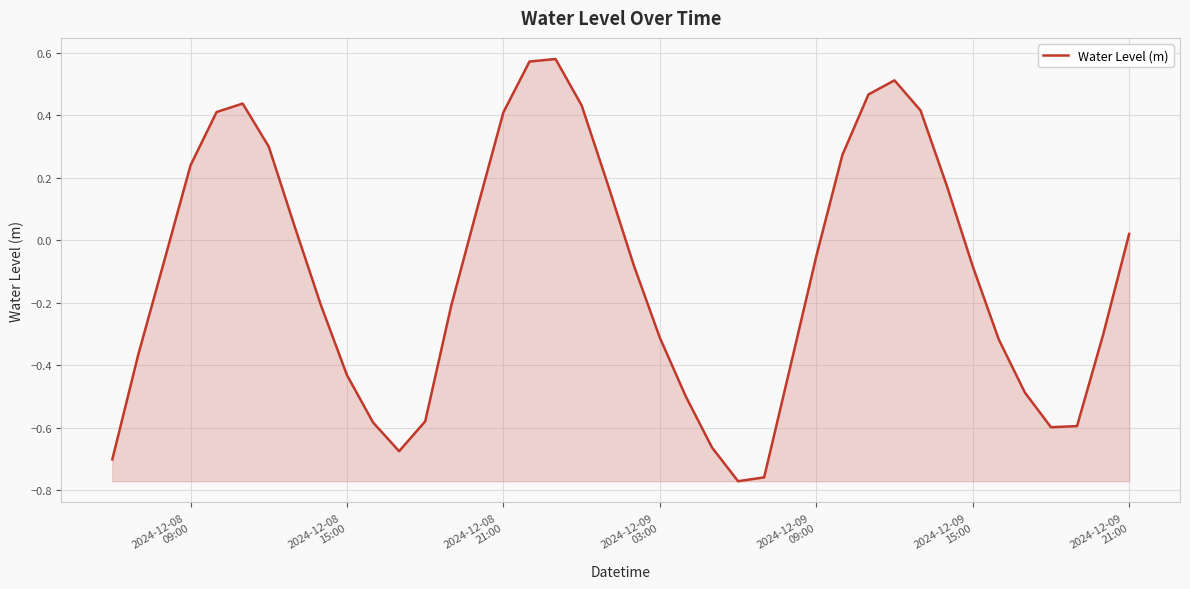

At which label is the value closest to 0?

2024-12-09
21:00